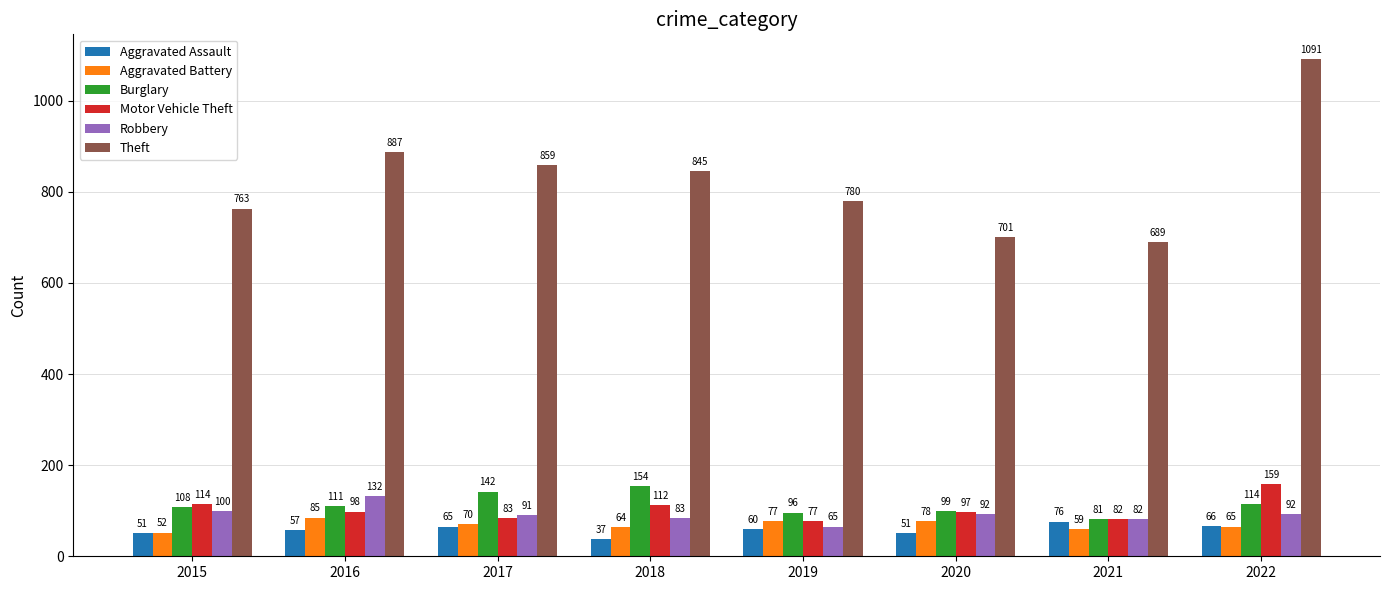

Is it true that Aggravated Battery equals 70 at 2017?

True